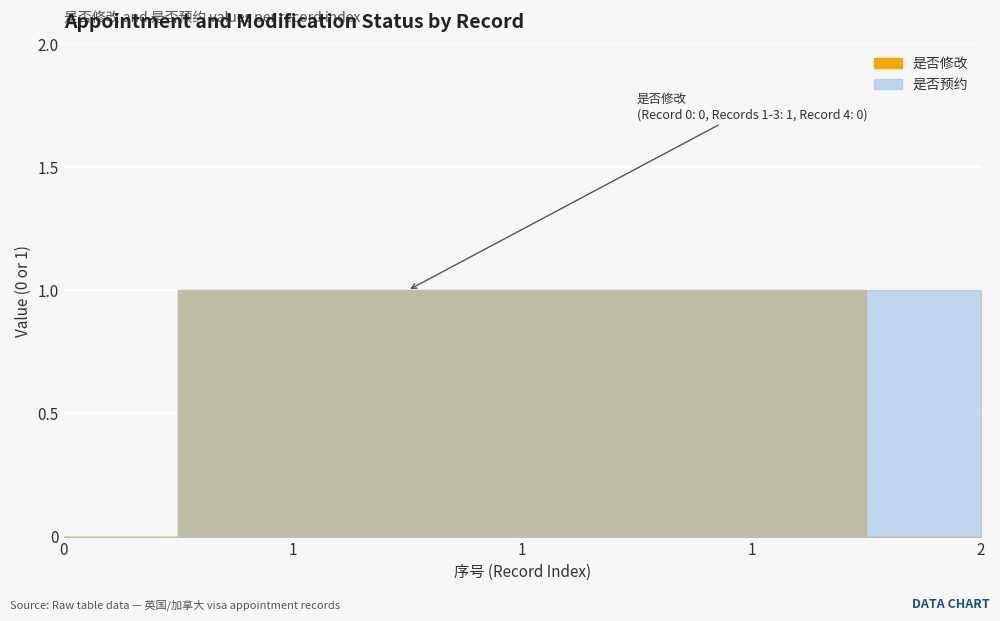

Rank the series at 1 from highest to lowest value.

是否修改, 是否预约